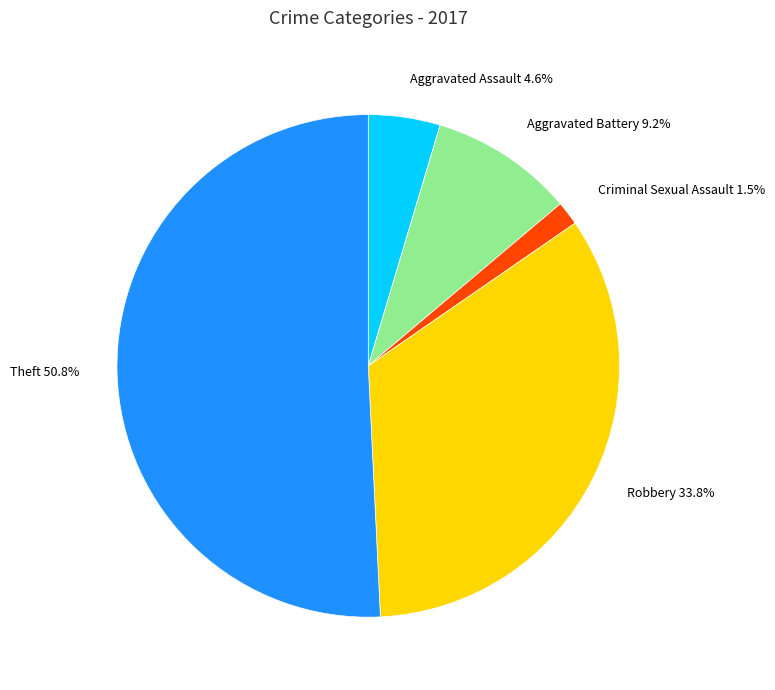

What is the largest slice in the pie chart?

Theft